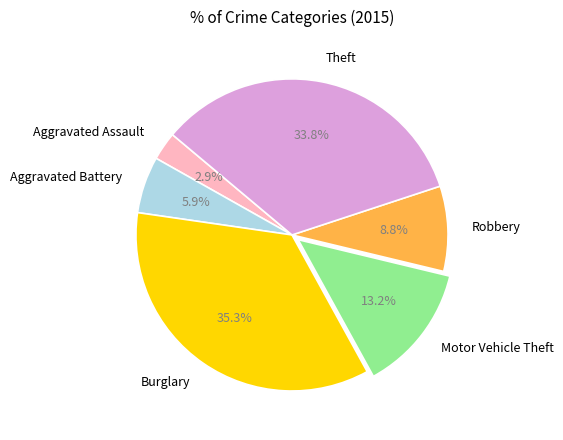

Rank the categories by value from highest to lowest.

Burglary, Theft, Motor Vehicle Theft, Robbery, Aggravated Battery, Aggravated Assault